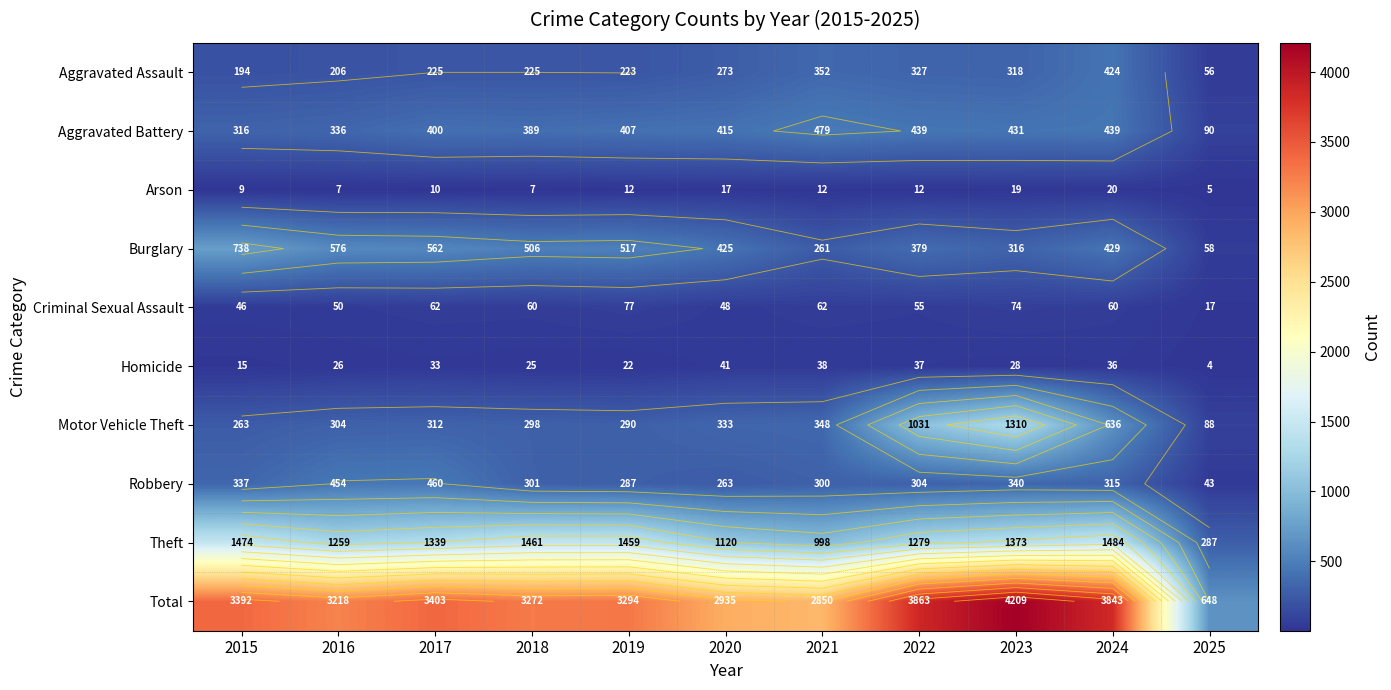

At which label is Criminal Sexual Assault closest to 47?

2015